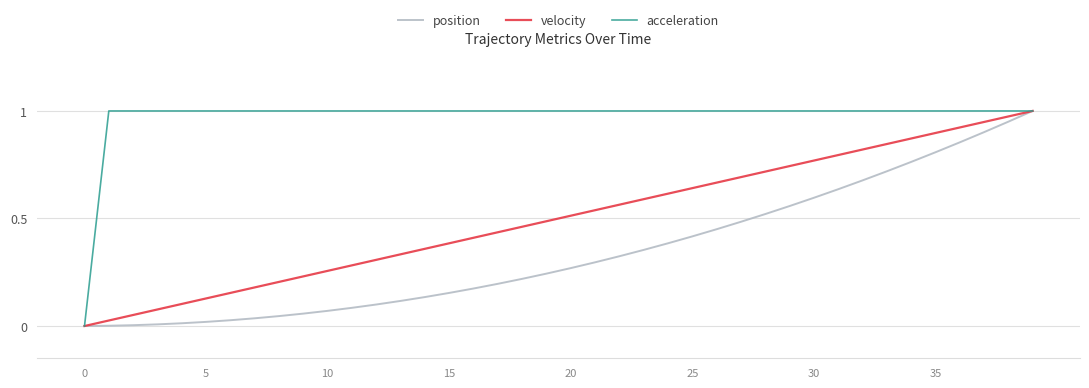

Which series has the largest total across all categories?

acceleration